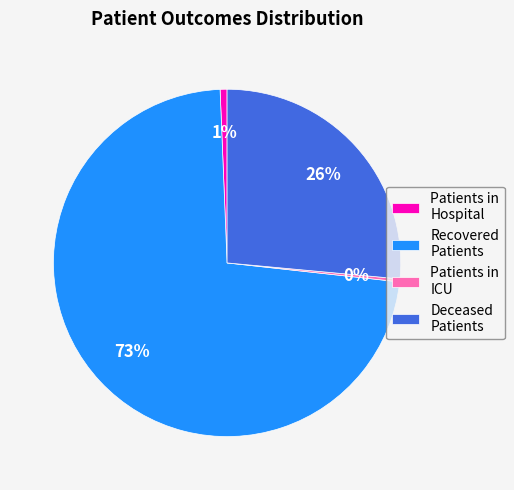

Which has a higher value, Deceased Patients or Patients in Hospital?

Deceased Patients